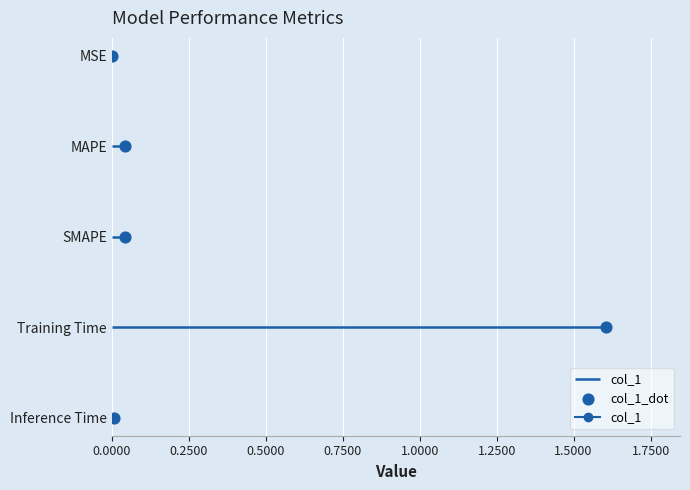

What is the change in value from 0.2500 to 0.7500?

+2